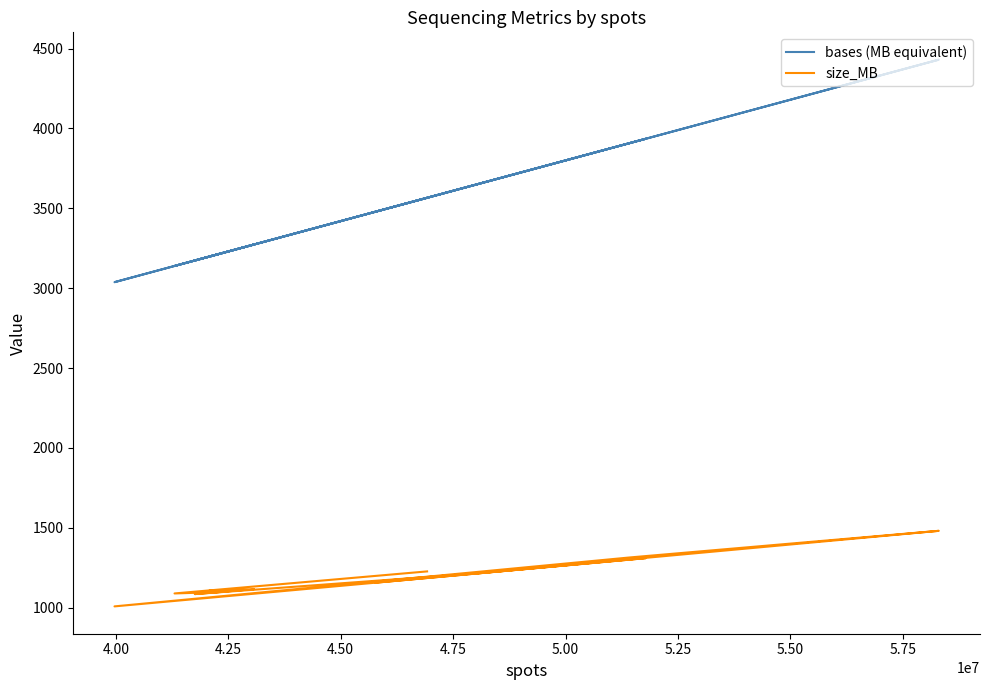

How many interior local valleys does the size_MB series have?

3